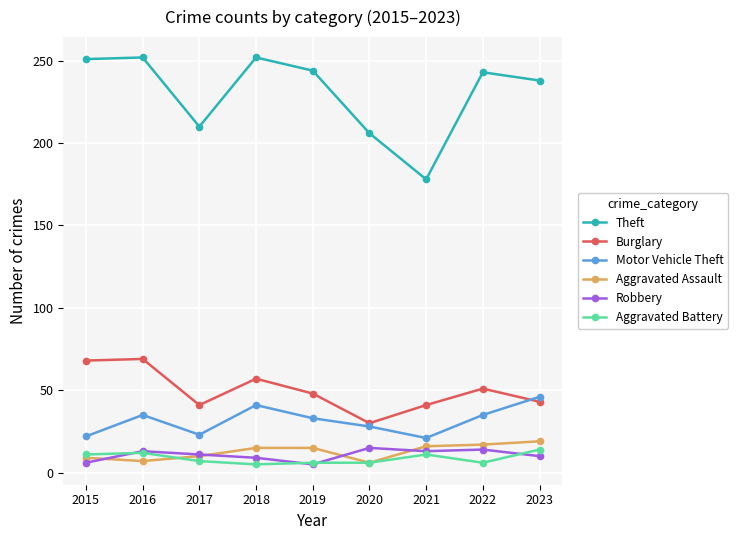

Which series changed the most between 2020 and 2023?

Theft